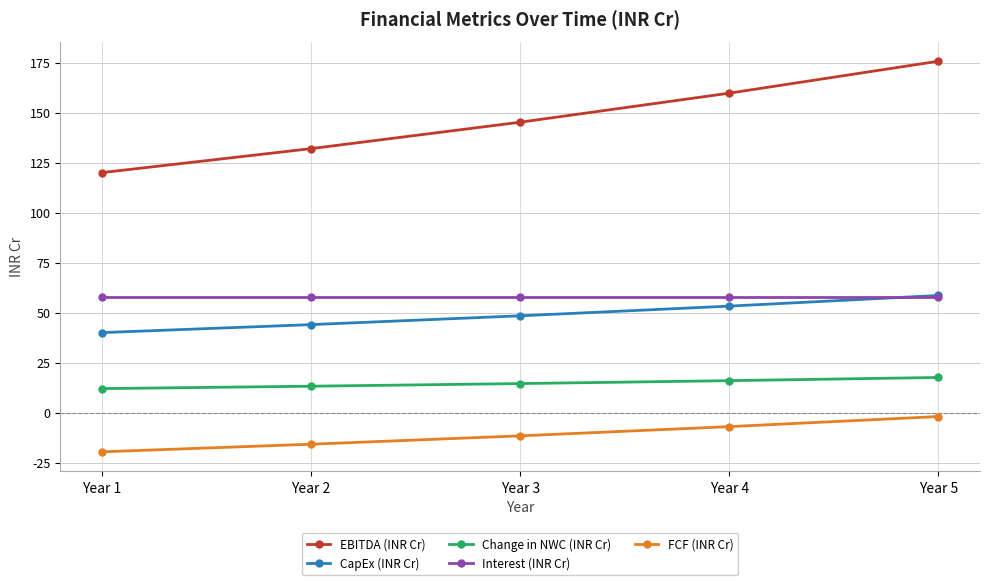

How many values in the FCF (INR Cr) series are below -11?

3